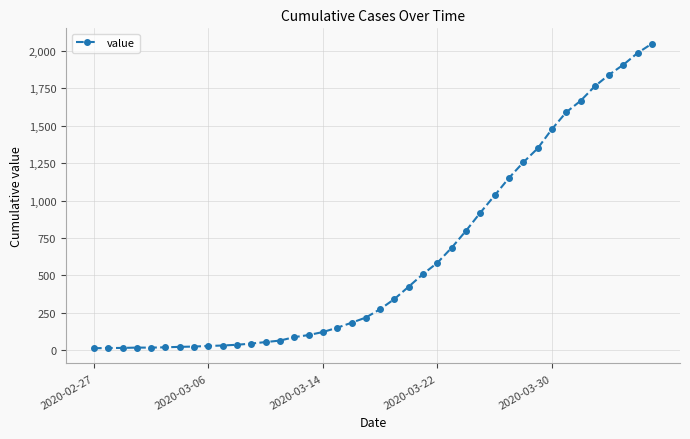

What is the sum of all values?

24864